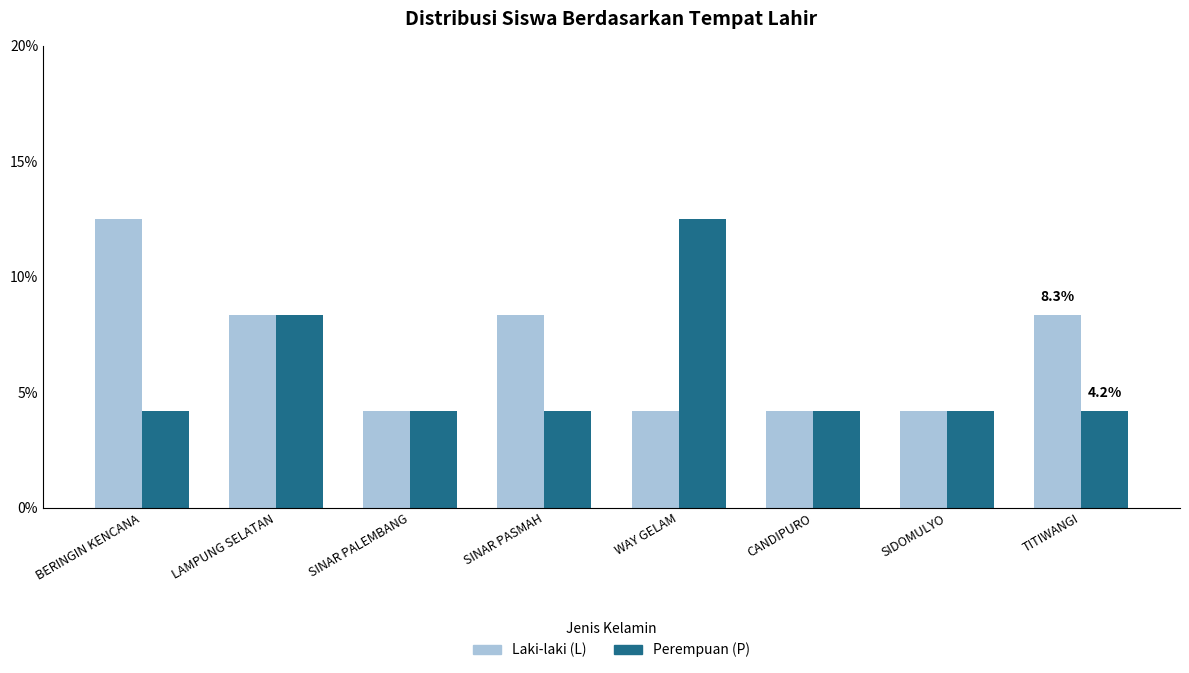

What is the label of the 1st bar from the right?

TITIWANGI